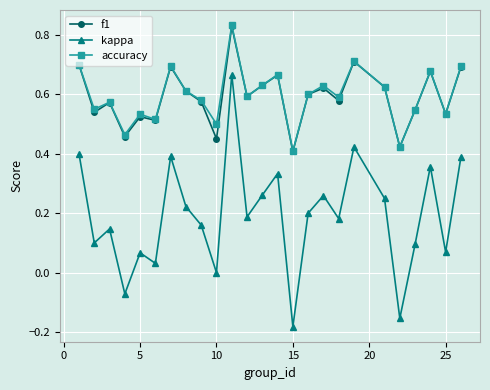

Which series has the largest range (max minus min)?

kappa